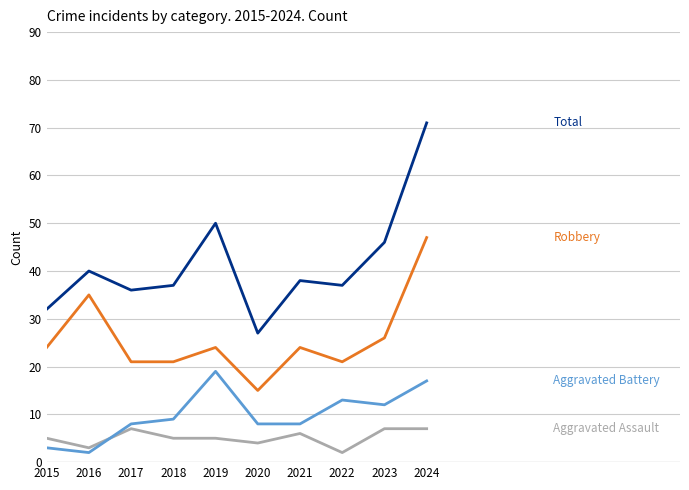

What is the difference between the highest and lowest values at 2020?

23